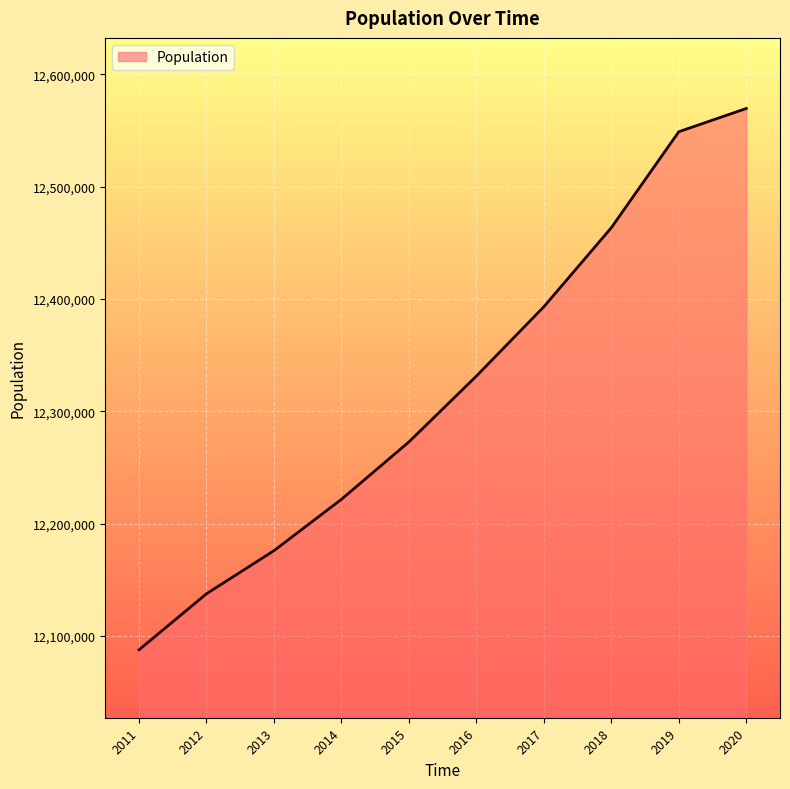

What is the minimum value shown in the chart?

12087626